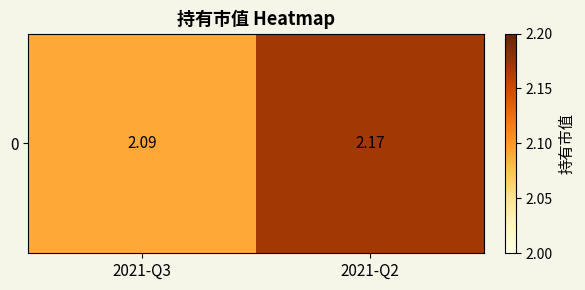

Where is the data nearest to the value 2?

2021-Q3